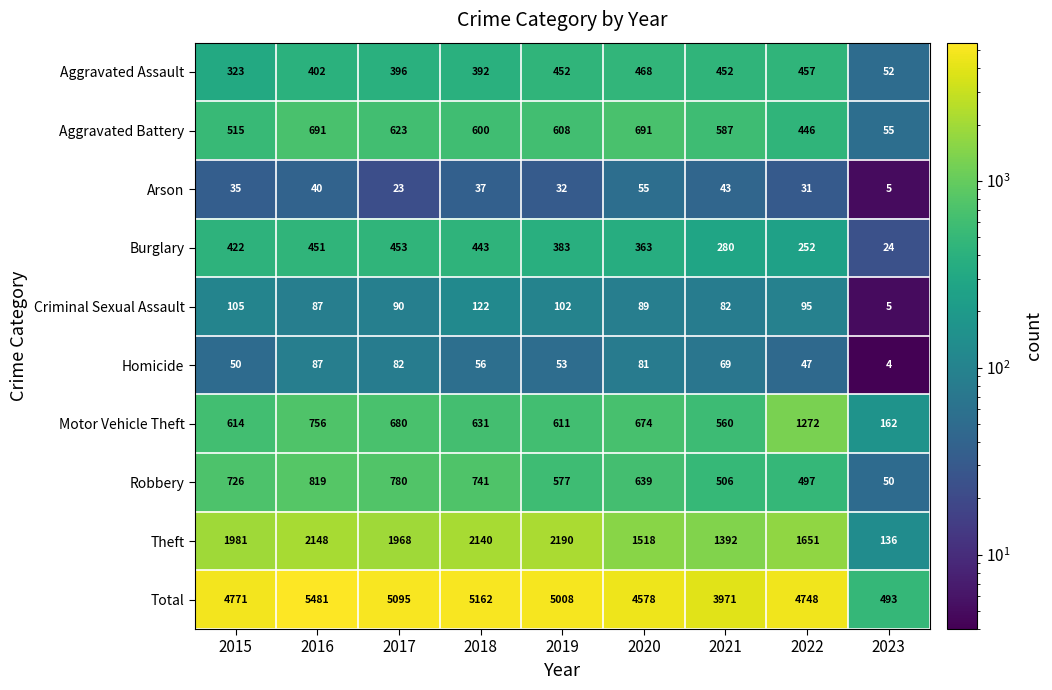

How many data points does each series have?

9